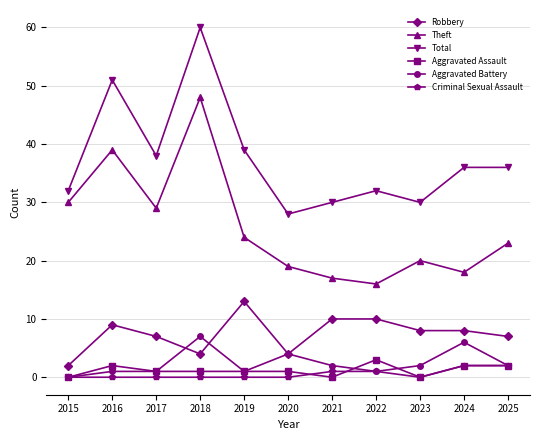

At which category is the sum across all series the highest?

2018